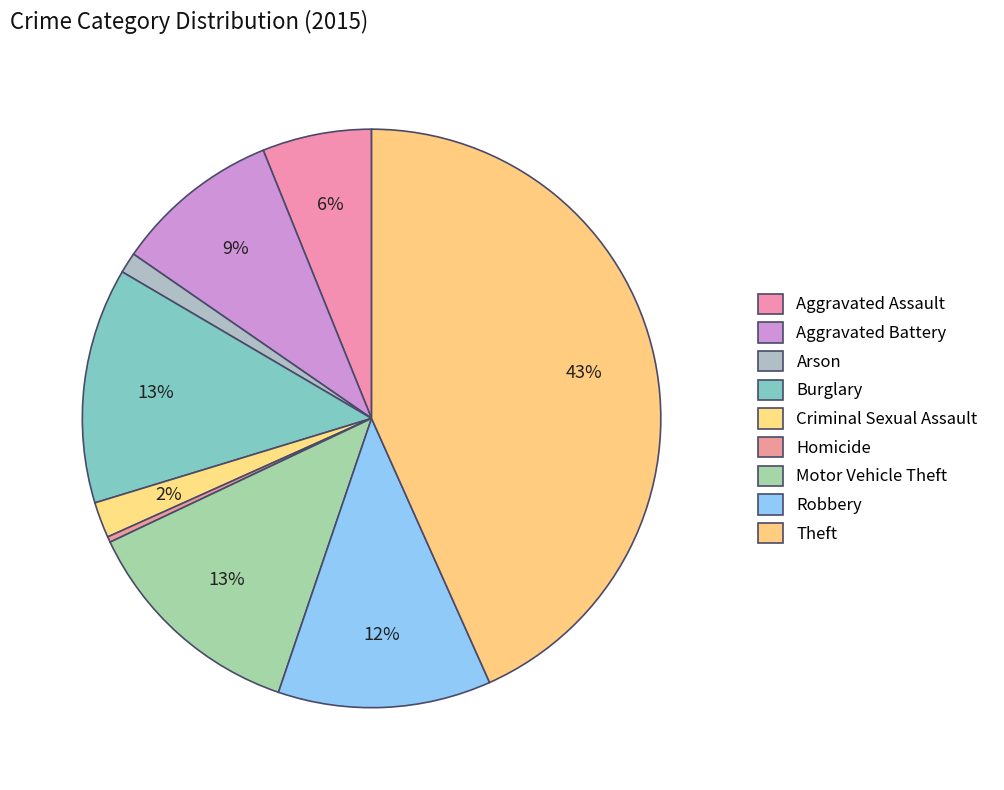

To the nearest percent, what is the difference between the Aggravated Battery and Robbery slice percentages?

3%